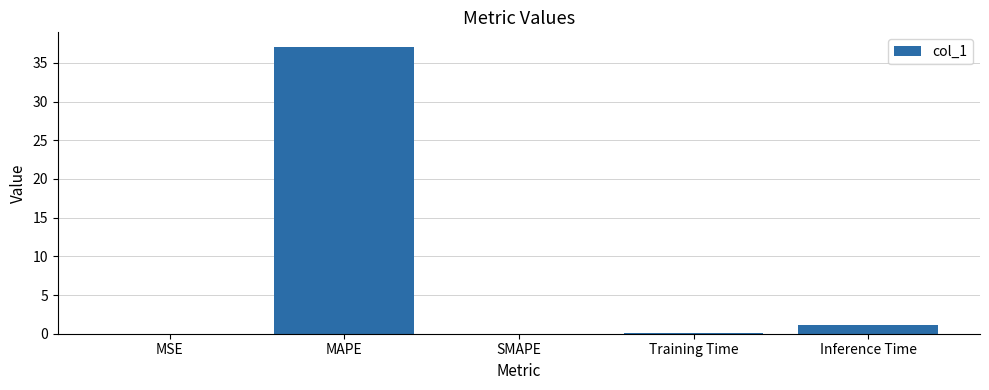

What is the sum of all values?

38.3